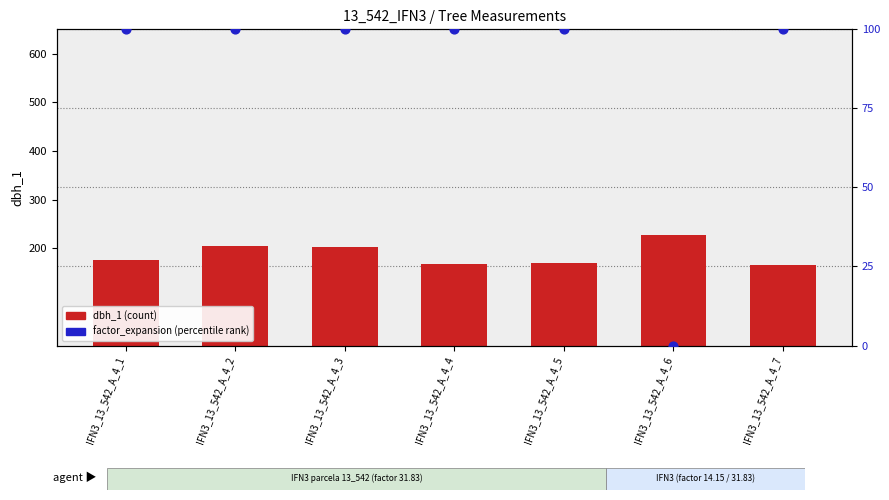

What is the total value across all series at IFN3_13_542_A_4_1?

276